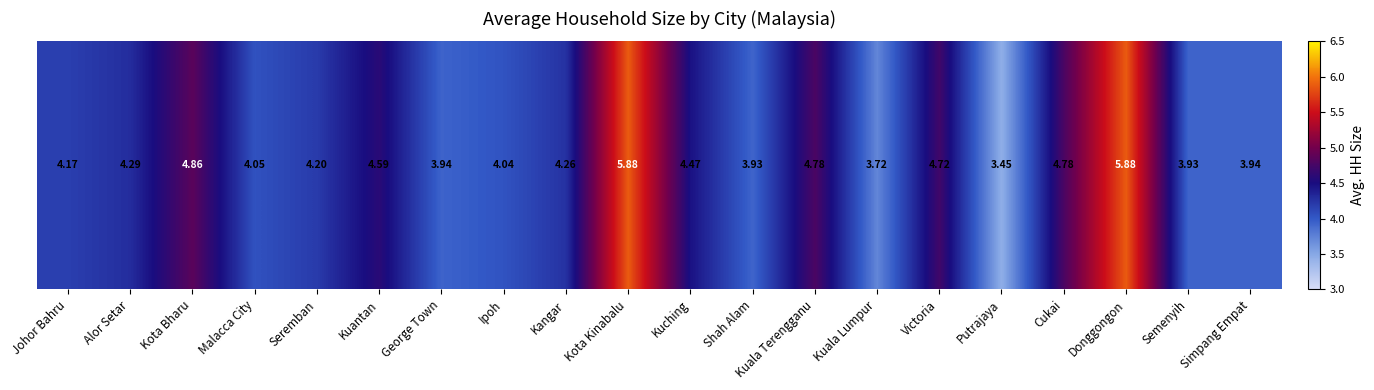

True or false: the data shows 2.3 at Kangar.

False